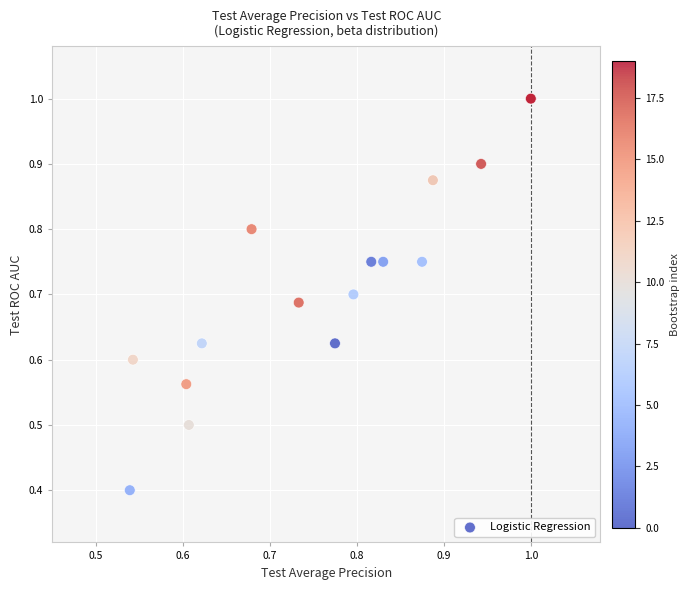

What Y value in the scatter plot is closest to 0?

0.4